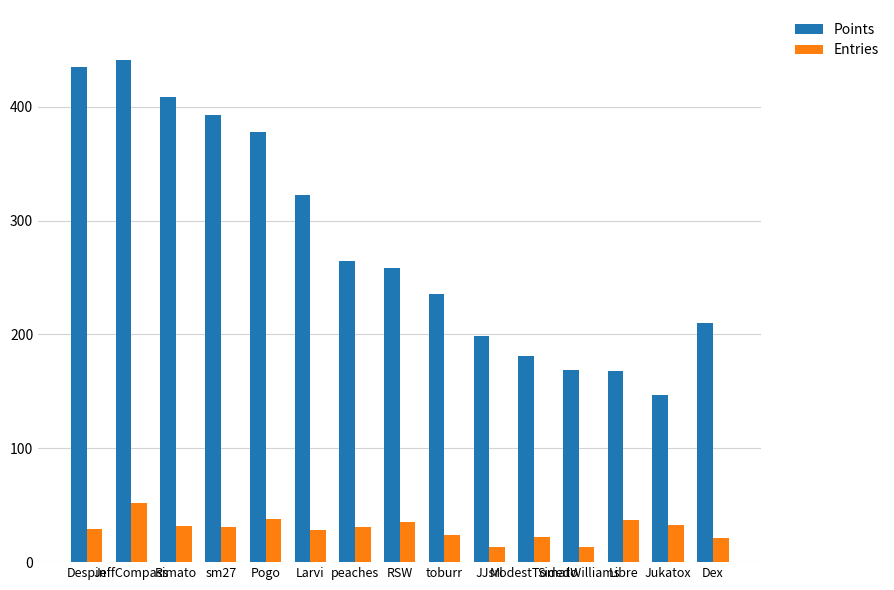

Is the value of Entries at Rimato greater than the value of Points at Despin?

No